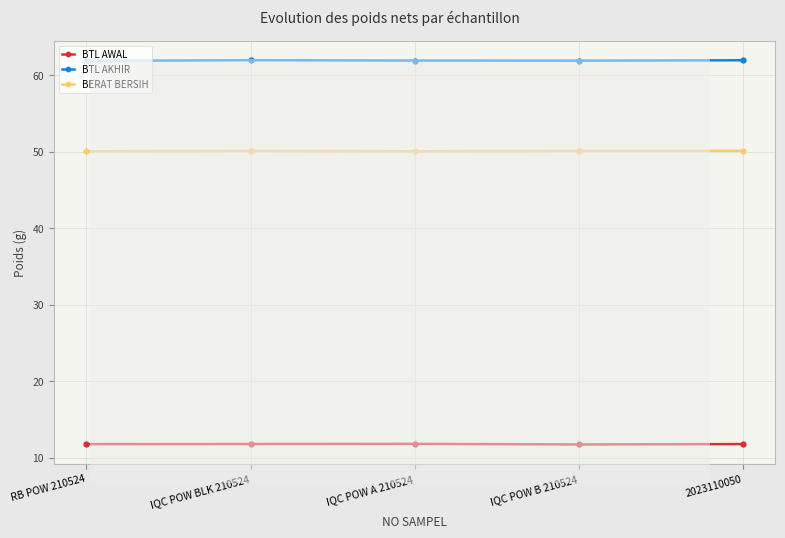

Is it true that BTL AKHIR equals 61.9 at 2023110050?

True